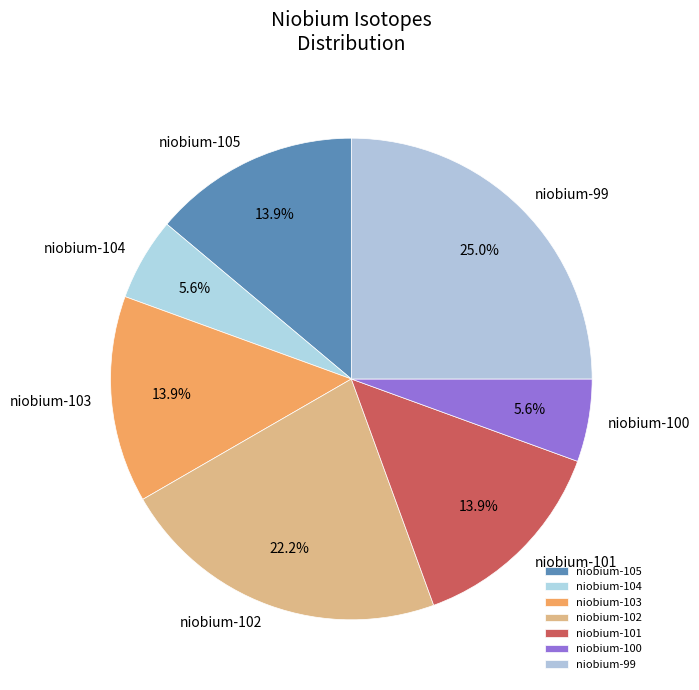

Which category has the biggest portion of the pie?

niobium-99